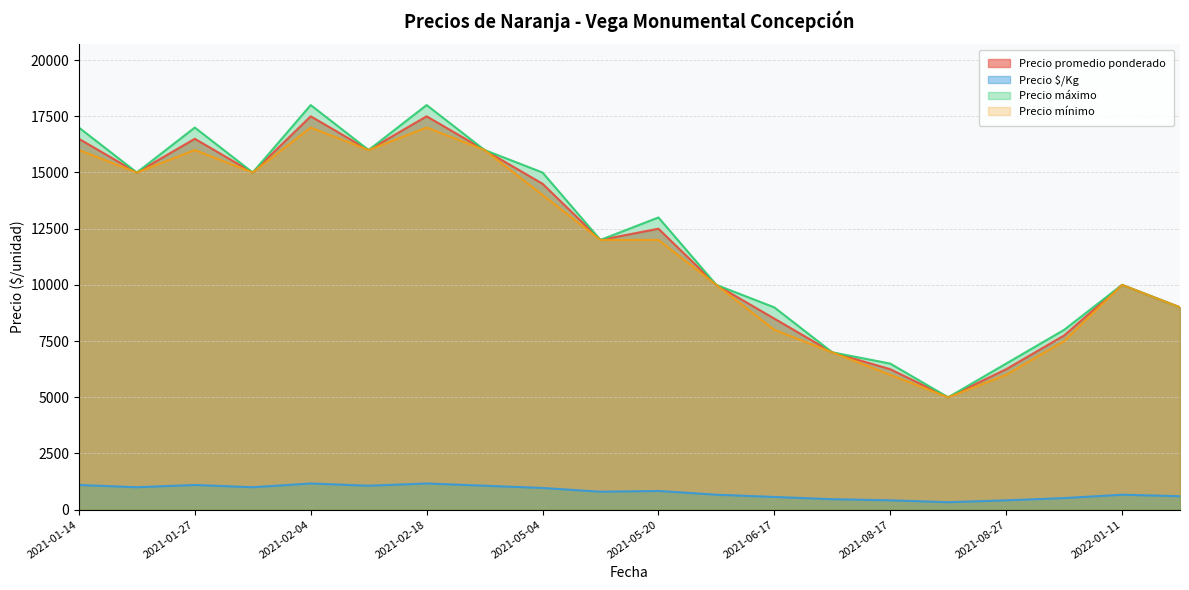

How many lines are shown in the chart?

4